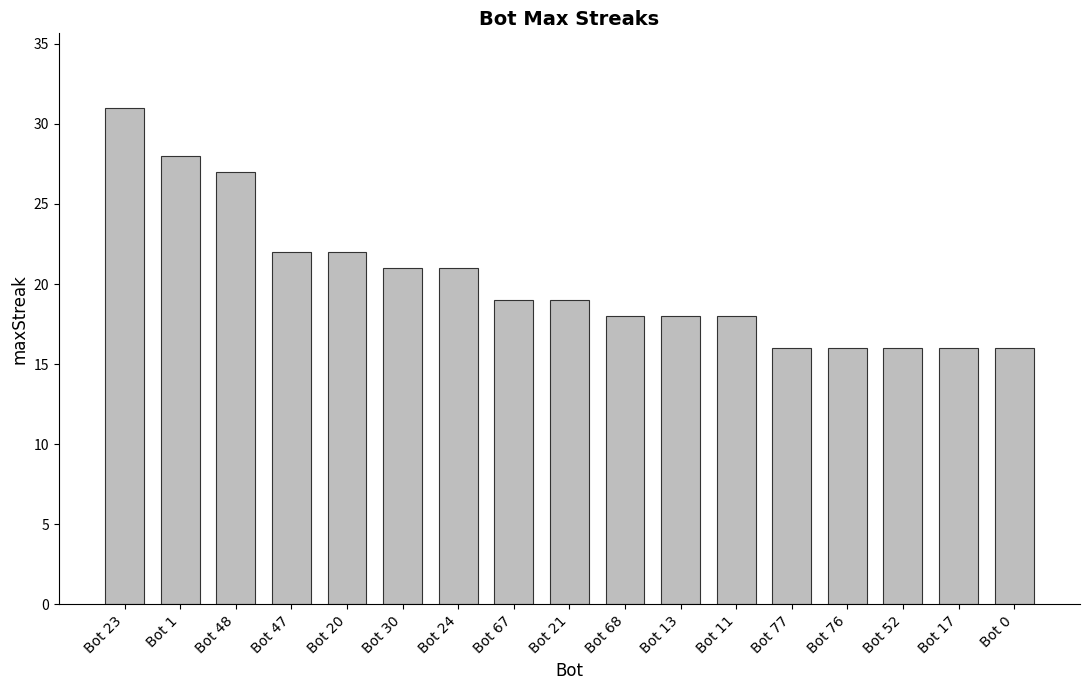

The chart shows a value of 22 at Bot 0. True or false?

False